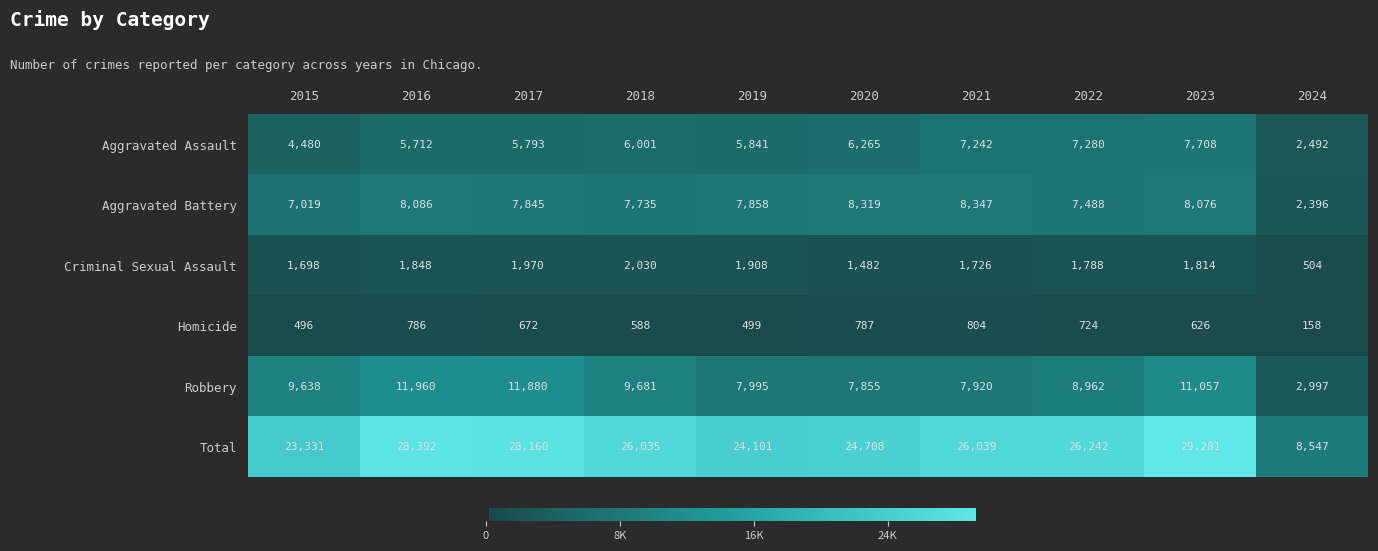

What is the total value across all series at 2018?

52070